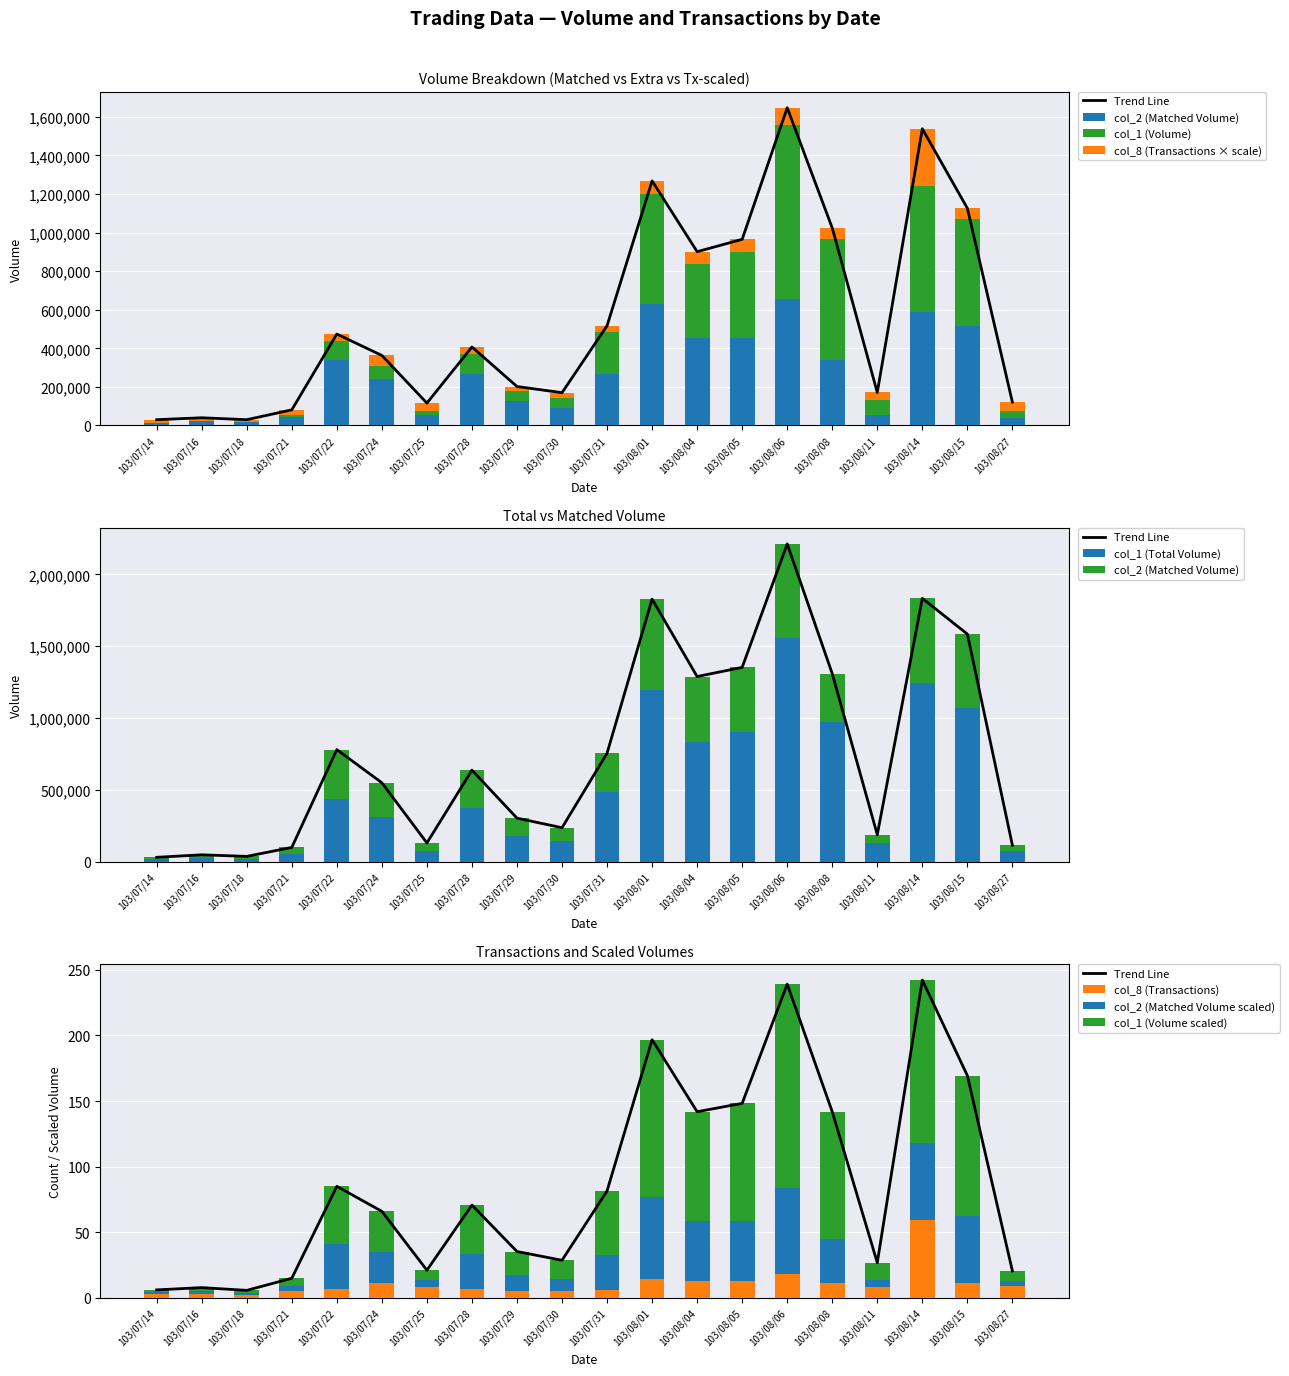

What is the maximum value for col_8 (Transactions)?

59.0